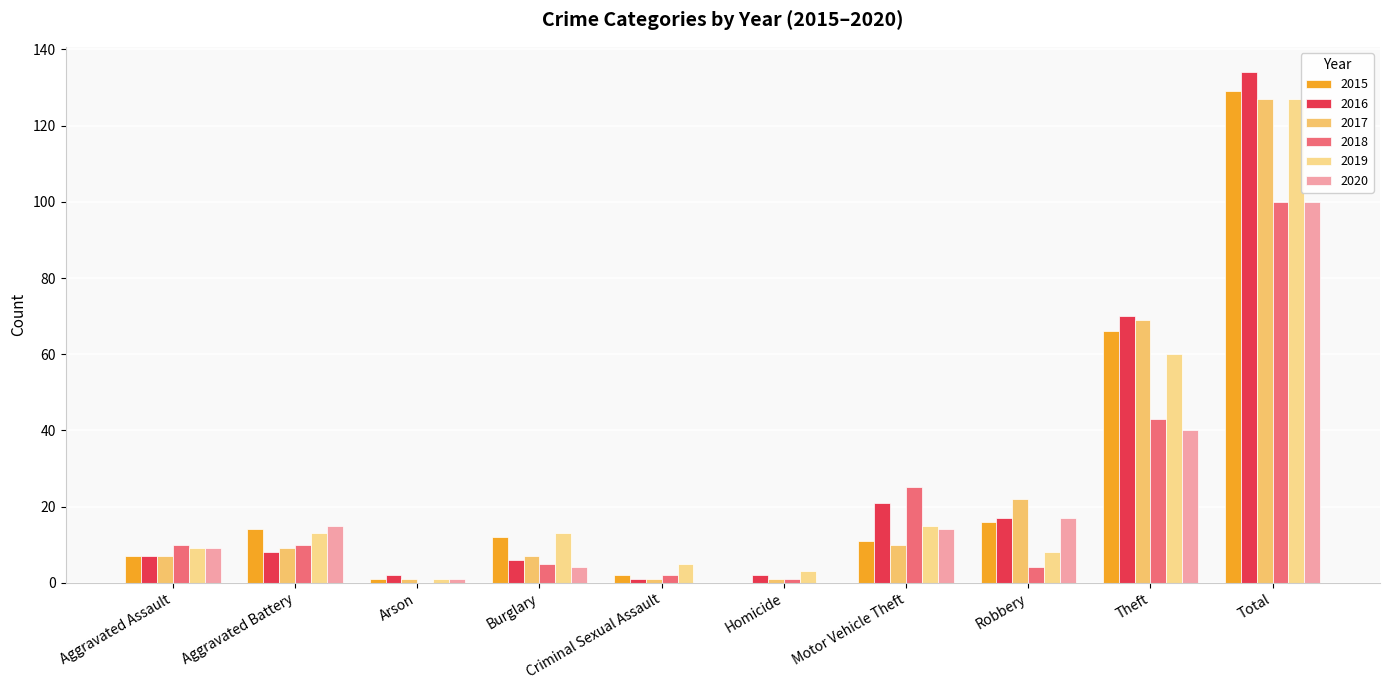

How many data points does each series have?

10